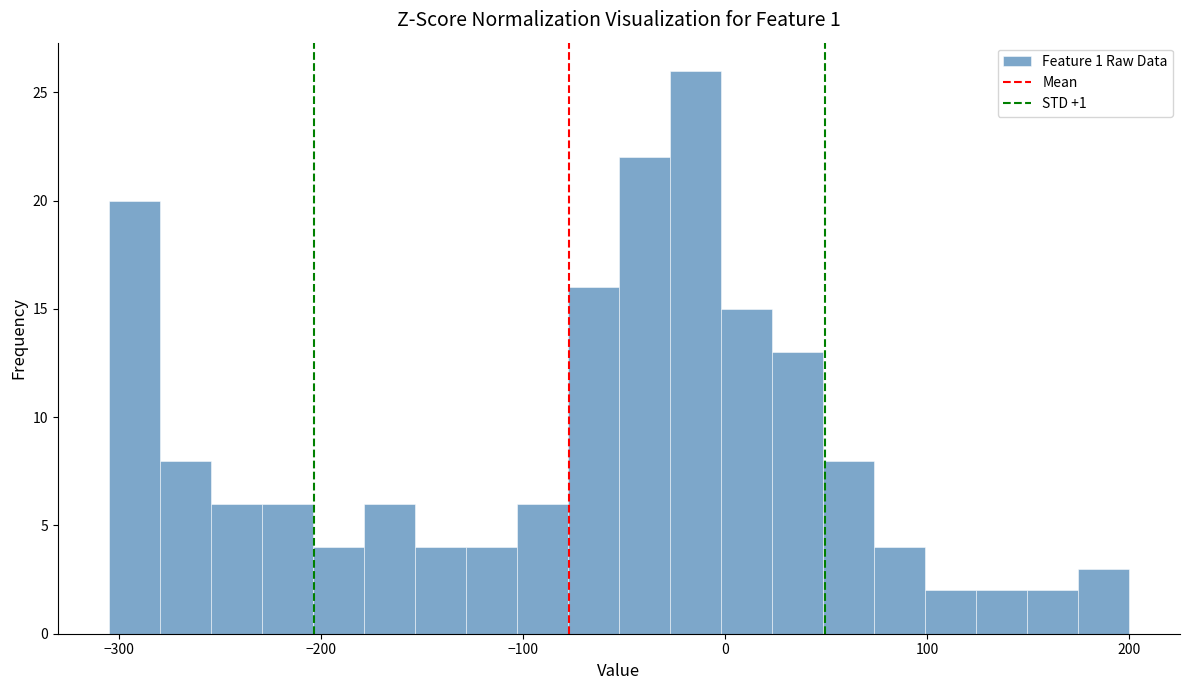

Read against the x-axis, roughly where is the centre of the tallest bar?

-10